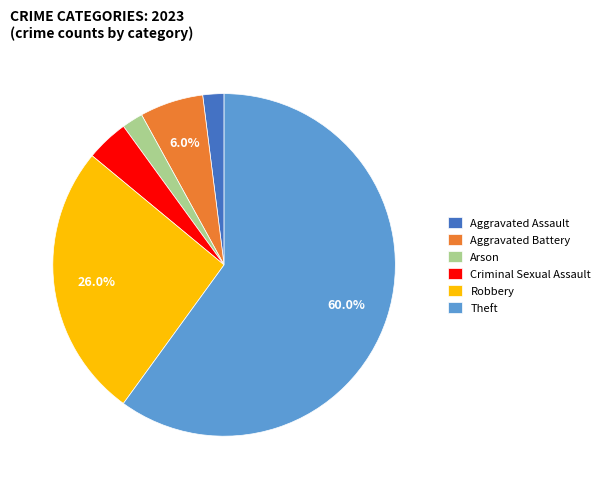

Which category has the biggest portion of the pie?

Theft